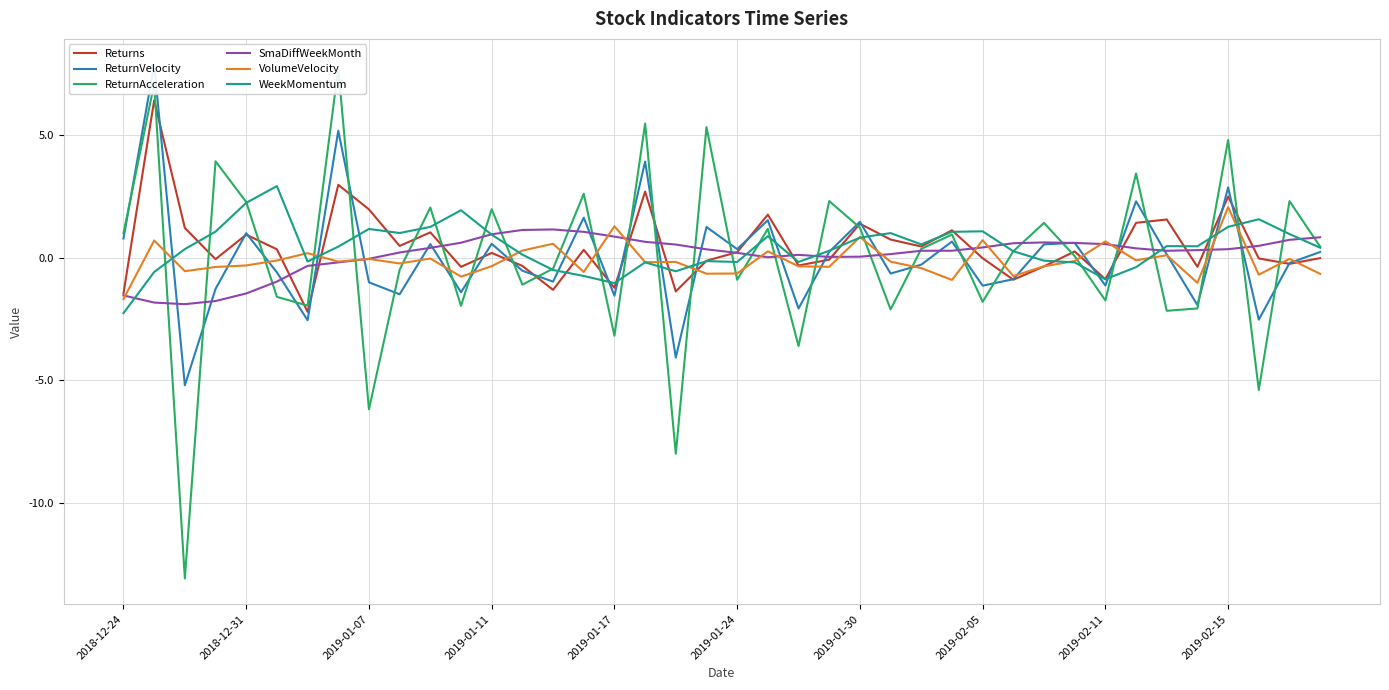

Read the ReturnVelocity value at 2018-12-24.

0.8